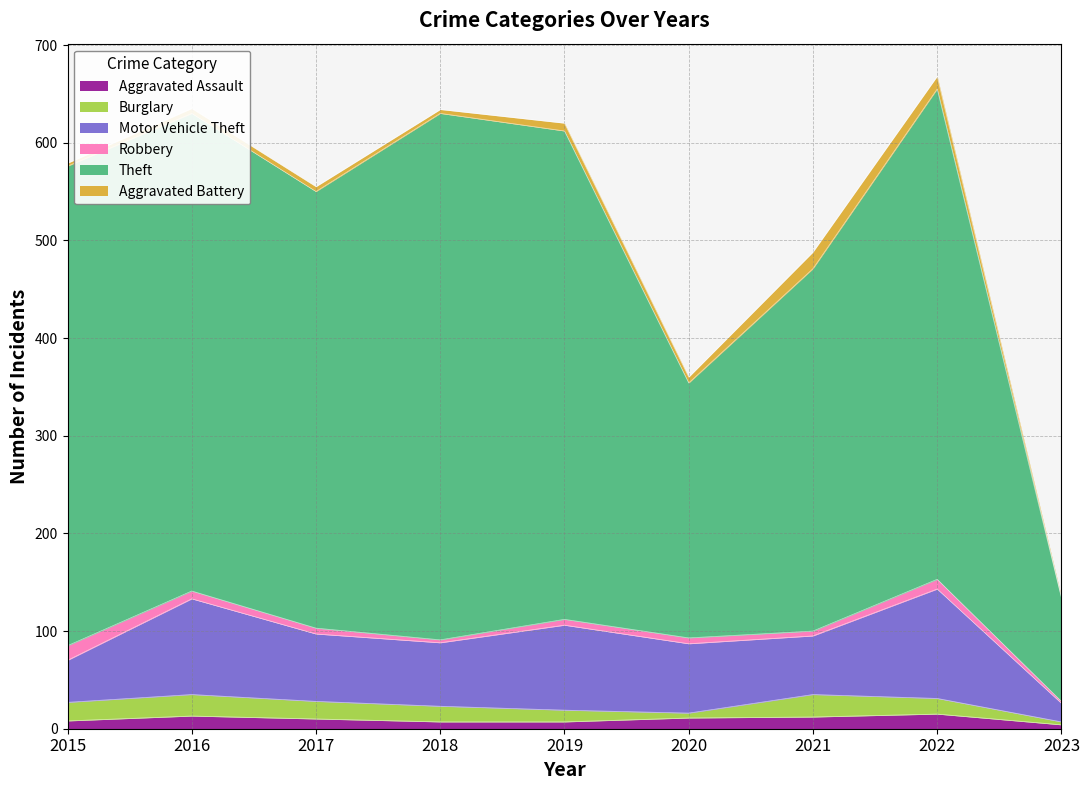

What is the highest value of the Theft series?

539